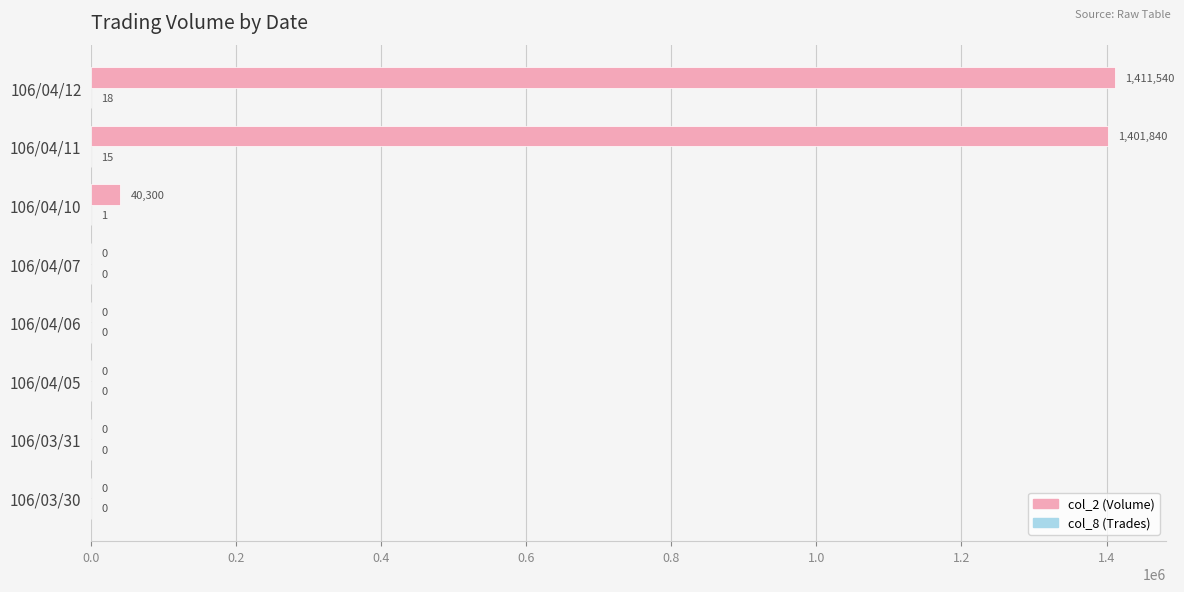

Count the number of categories in the chart.

8